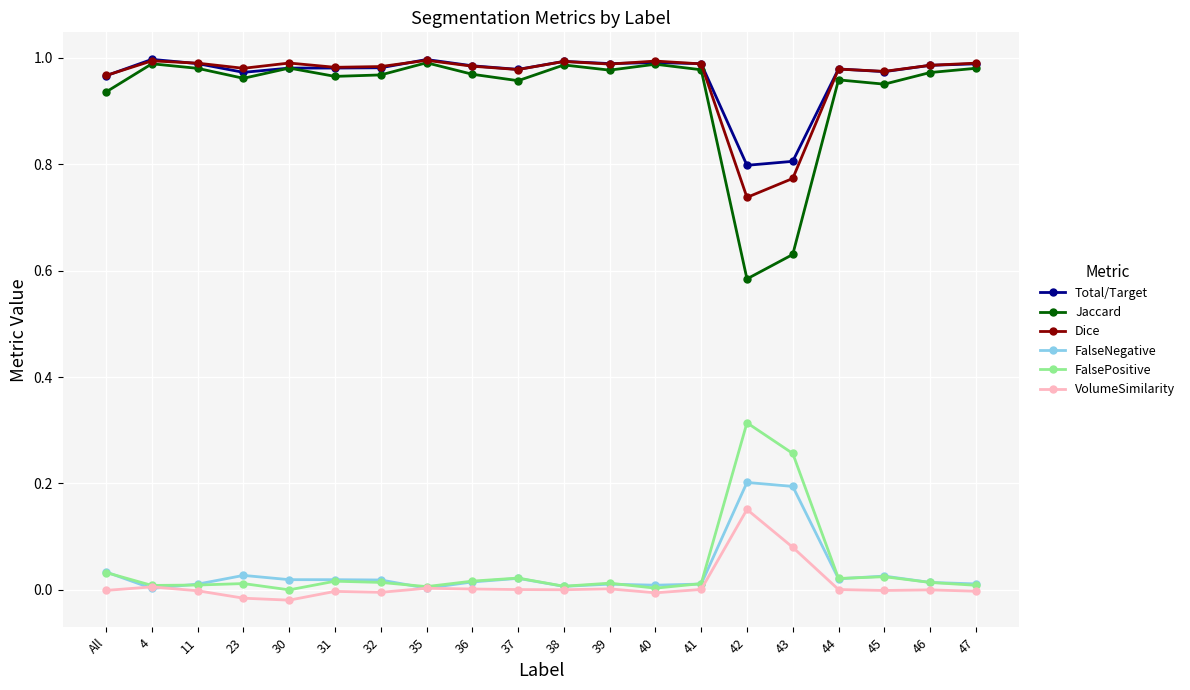

At which label does FalsePositive reach its peak?

42